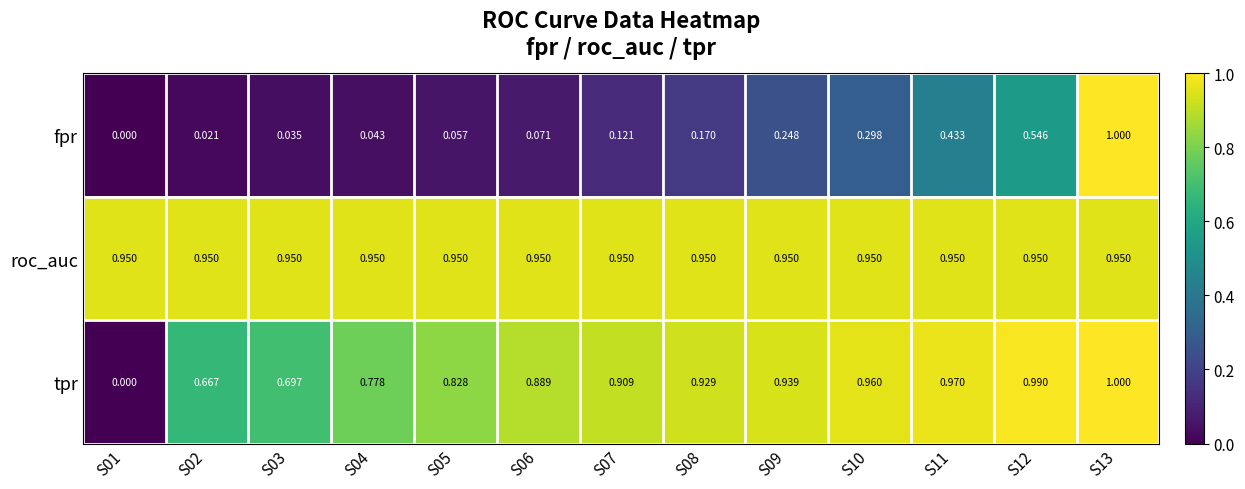

Which series changed the most between S05 and S07?

tpr